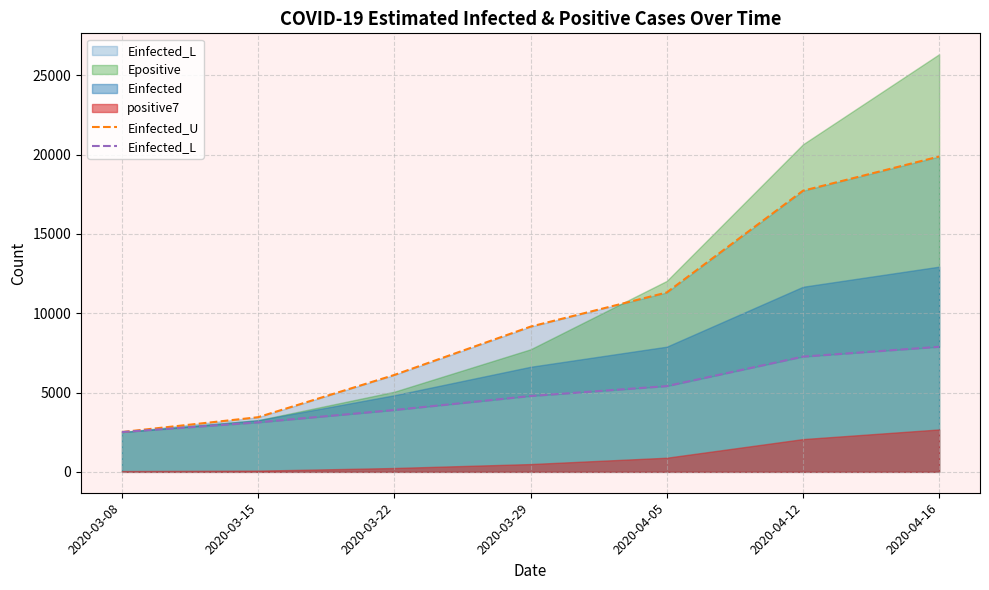

What is the value of the Einfected_L point at the 7th from the left?

7884.4